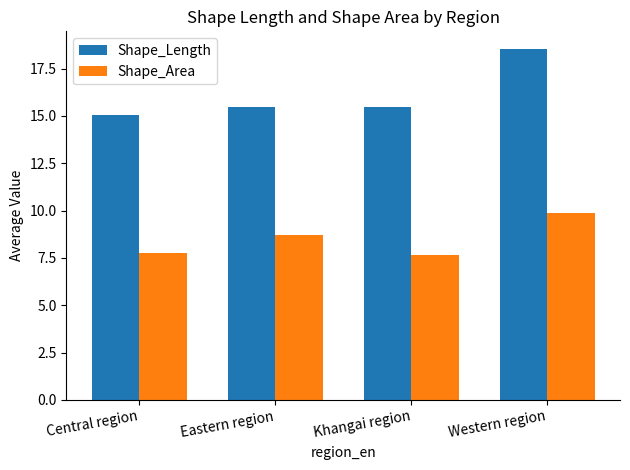

What are all the series names shown in the legend?

Shape_Length, Shape_Area